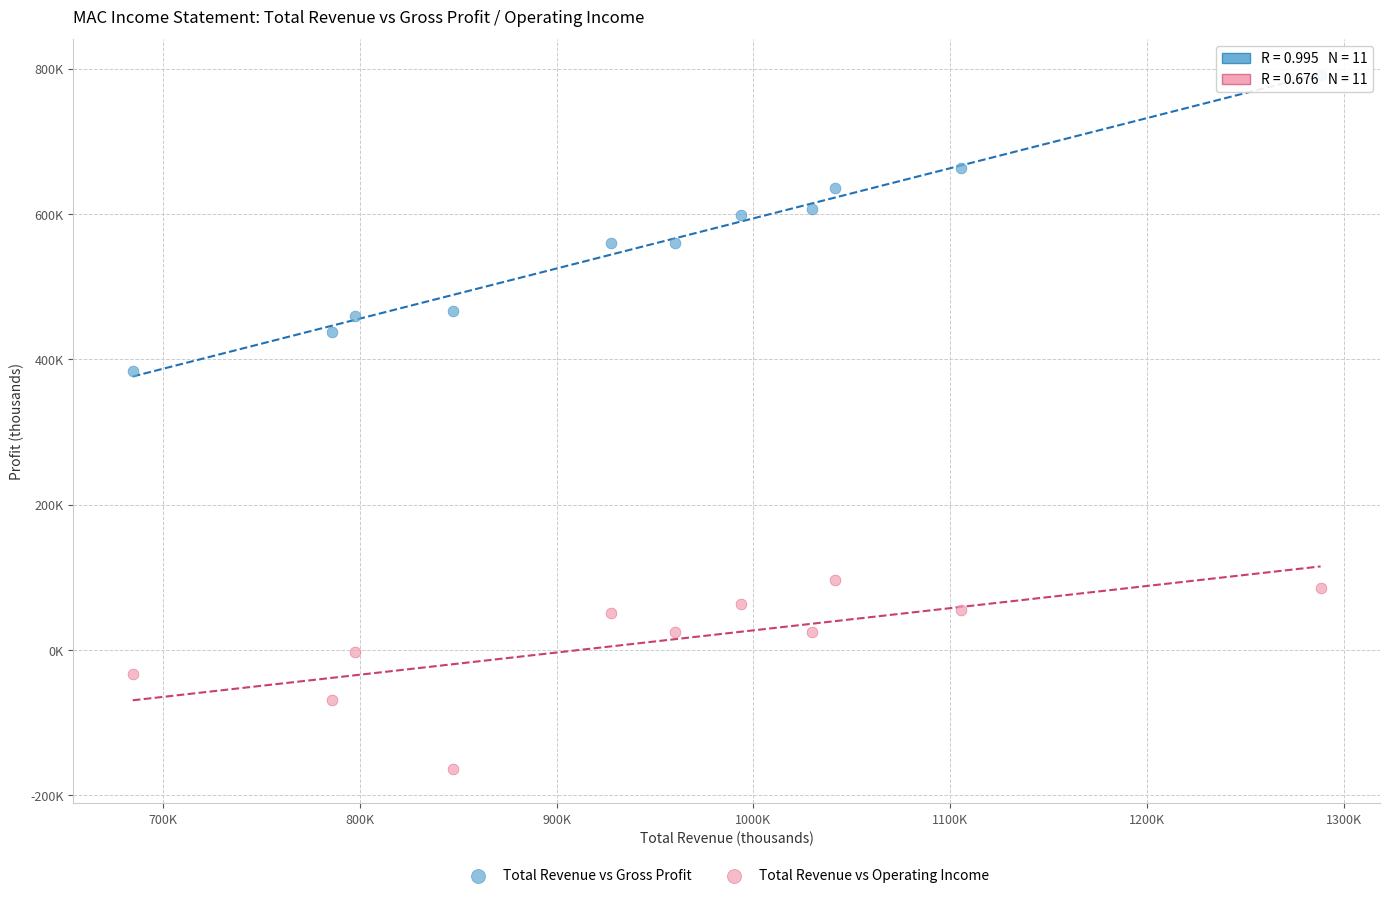

What are all the series names shown in the legend?

Total Revenue vs Gross Profit, Total Revenue vs Operating Income